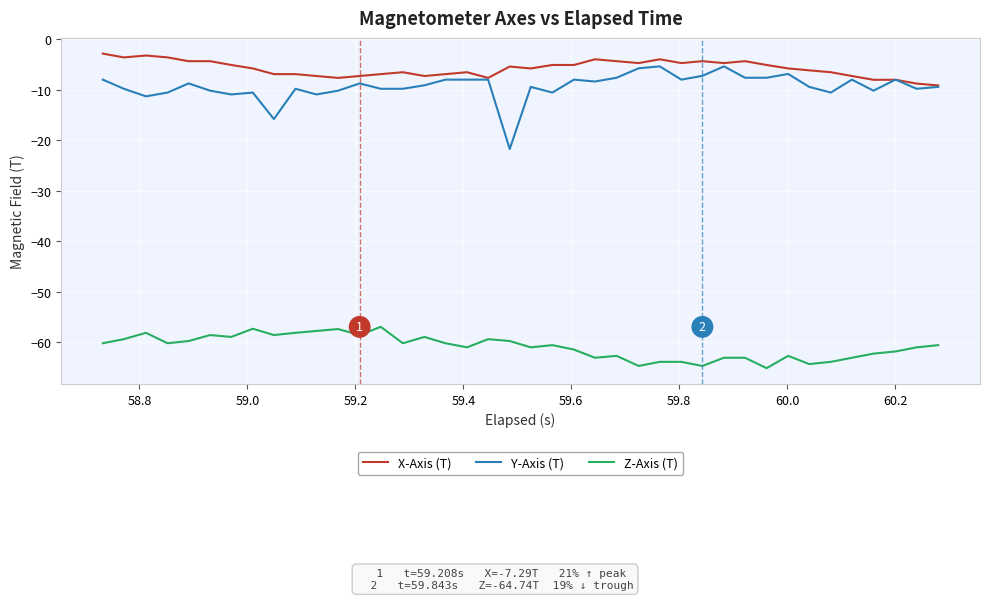

Which series has the widest spread of values?

Y-Axis (T)